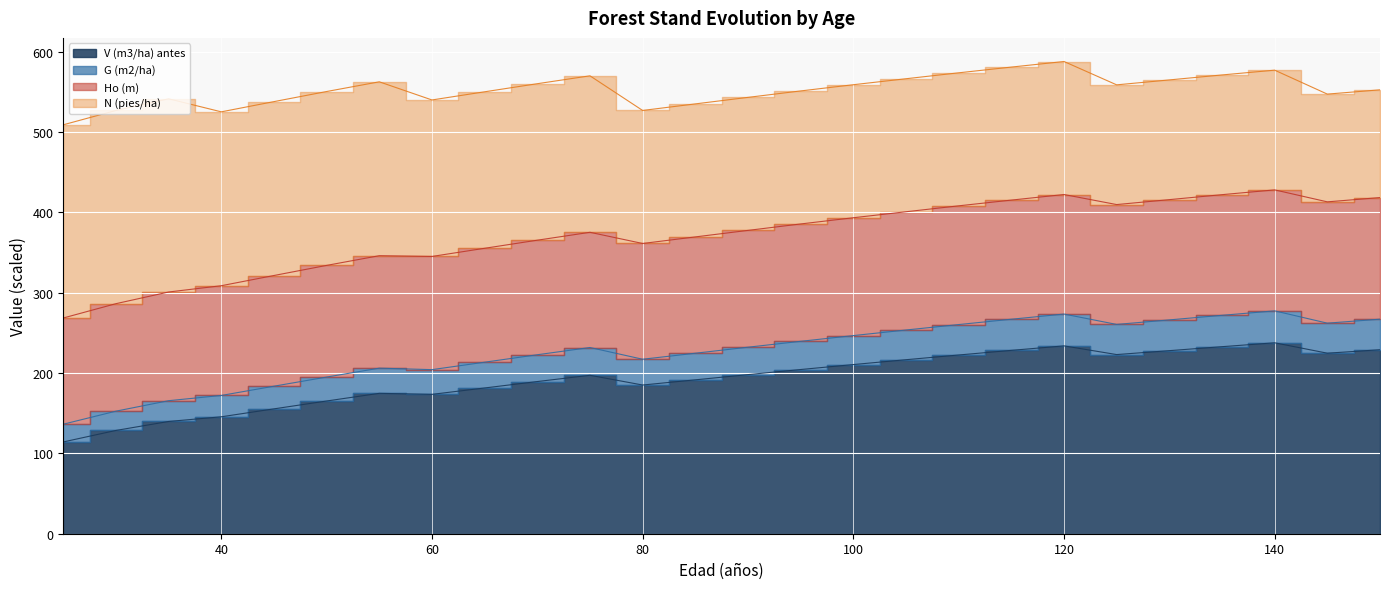

What is the sum of the G (m2/ha) values at 150 and 140?

544.5